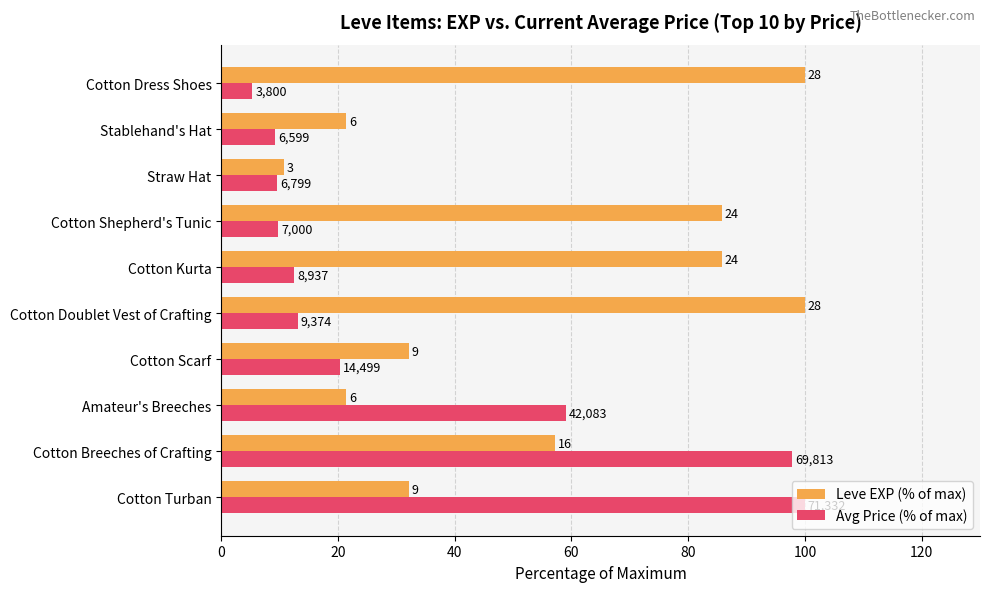

At how many categories does at least one series exceed 7?

10